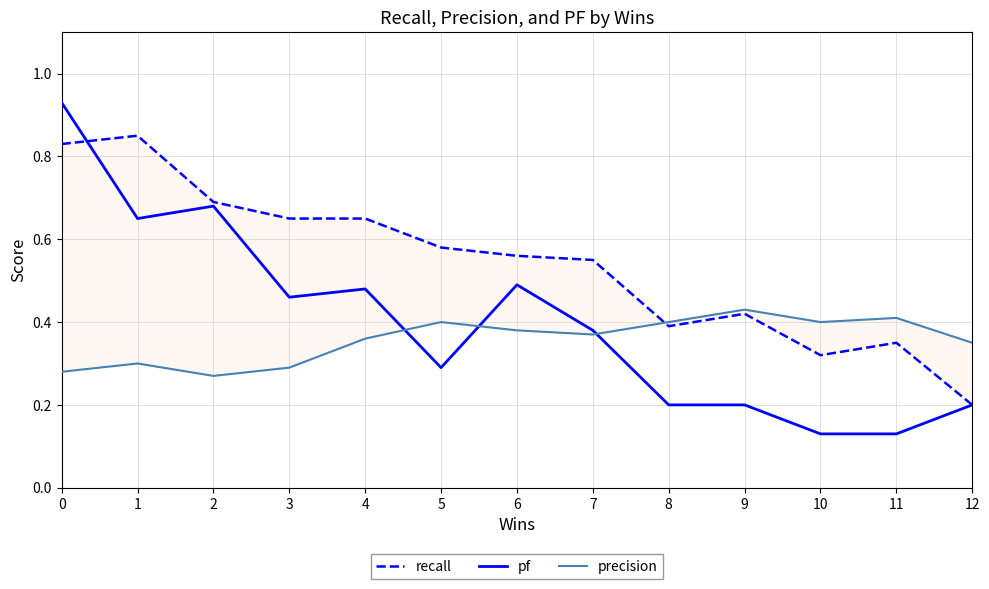

Between 2 and 1, which is larger?

1